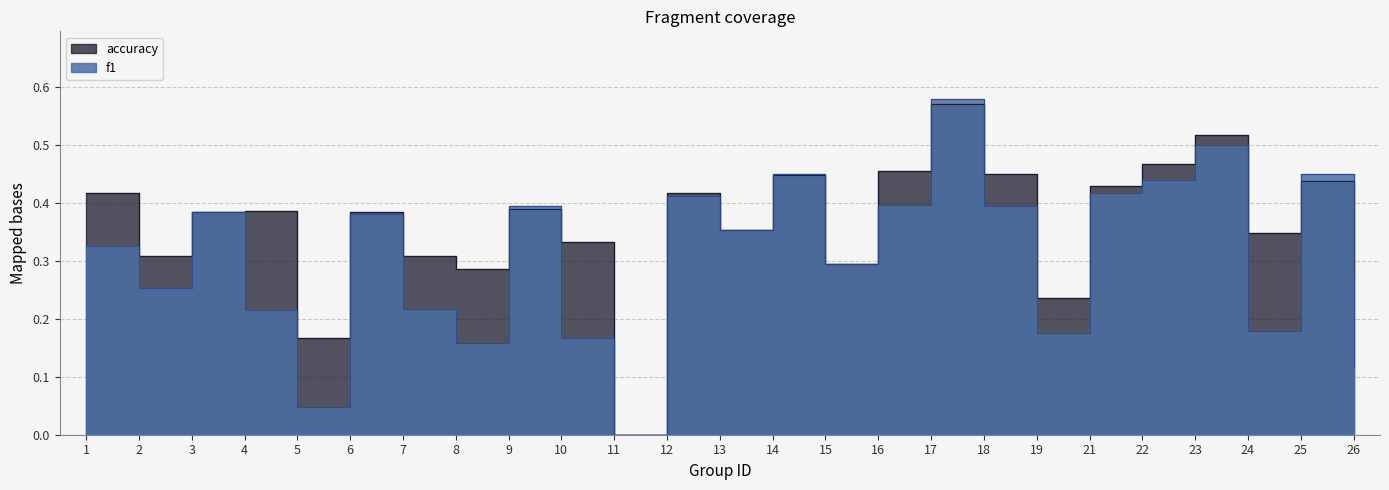

What is the sum of the f1 values at 23 and 22?

0.9